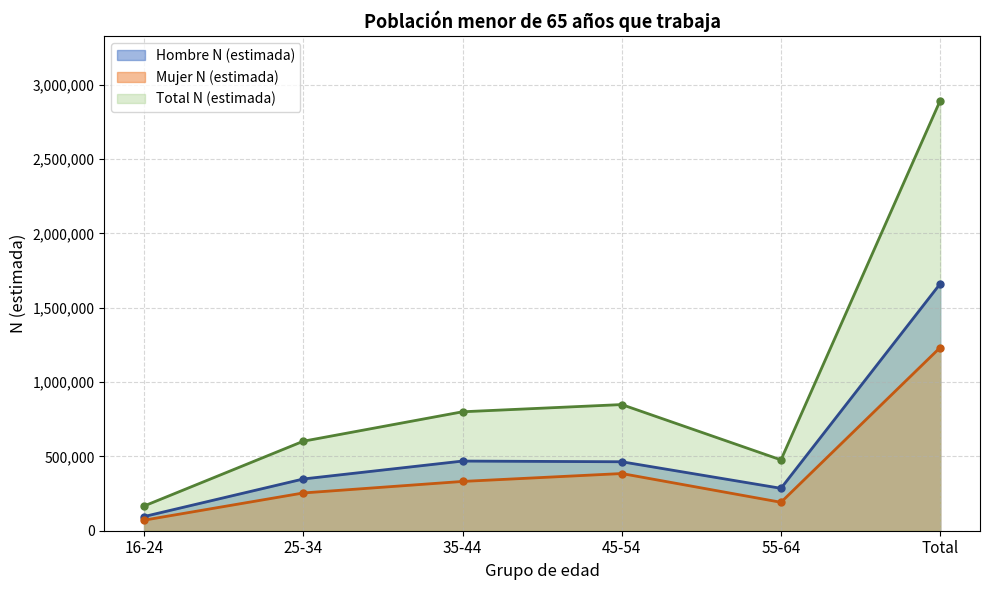

Is the value of Hombre N (estimada) at Total greater than the value of Total N (estimada) at 45-54?

Yes